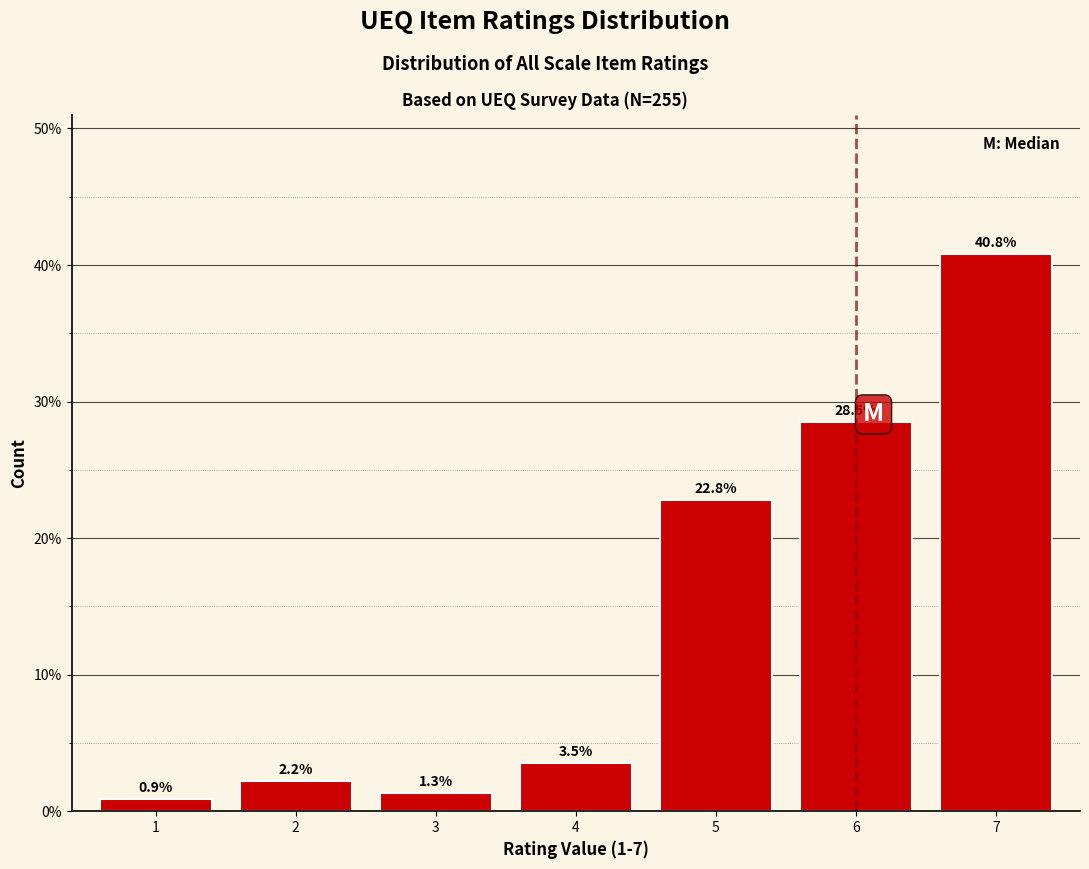

Reading left to right, list all the values displayed in this chart.

1=0.9	2=2.2	3=1.3	4=3.5	5=22.8	6=28.5	7=40.8